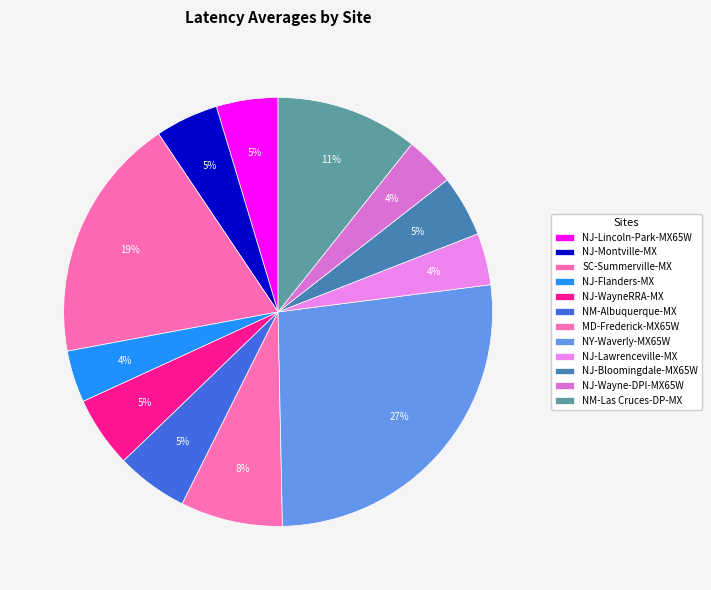

Count the number of slices in the pie.

12